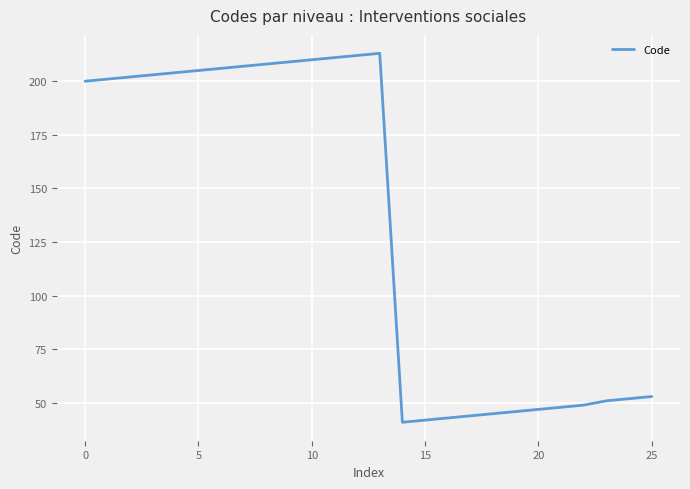

What is the greatest value displayed?

213